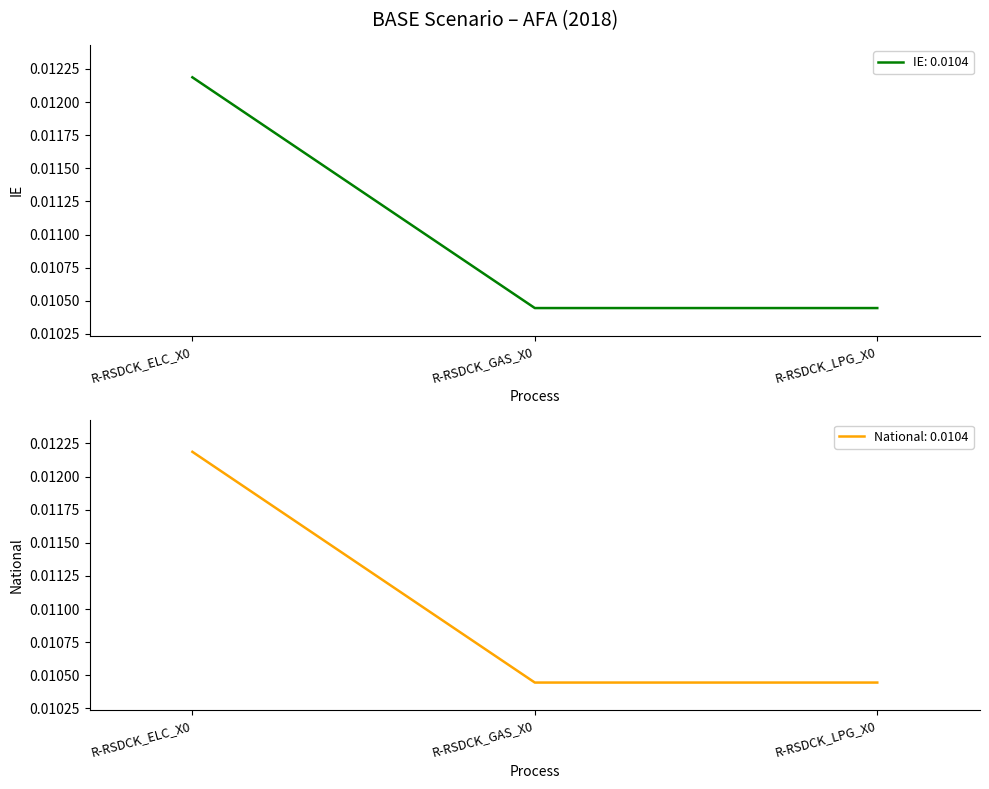

Count the number of data series in this chart.

2